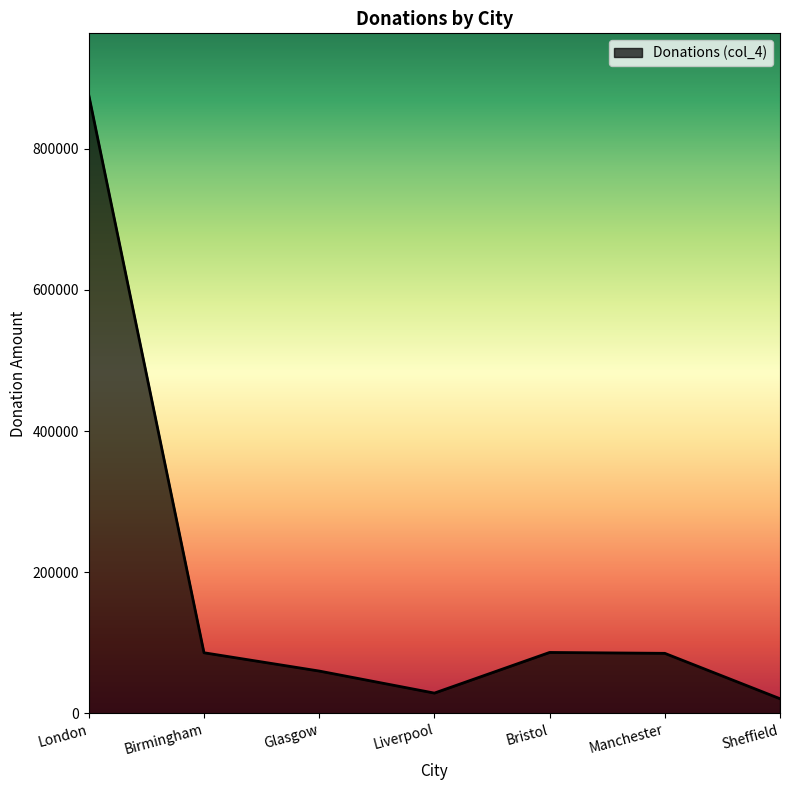

What is the ratio of the value at Liverpool to the value at Manchester?

0.3